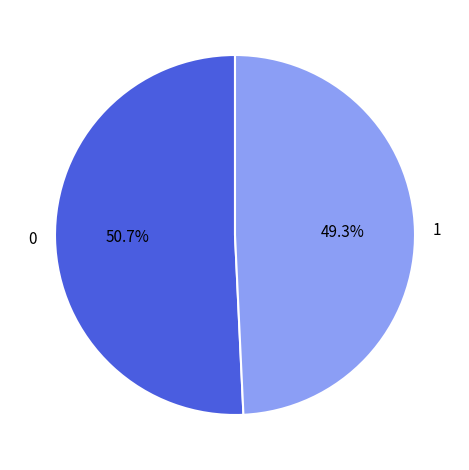

Combined, what portion of the pie is 0 and 1?

100.0%